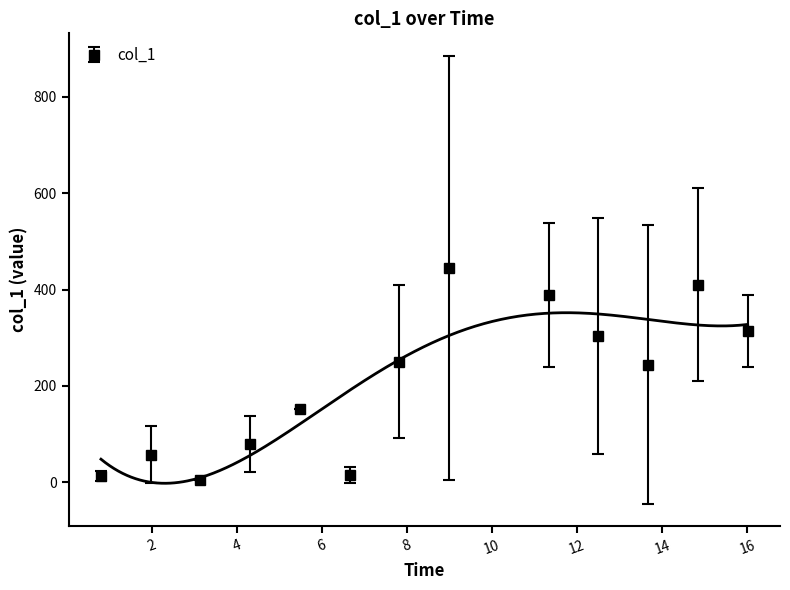

How many categories are shown in the chart?

40